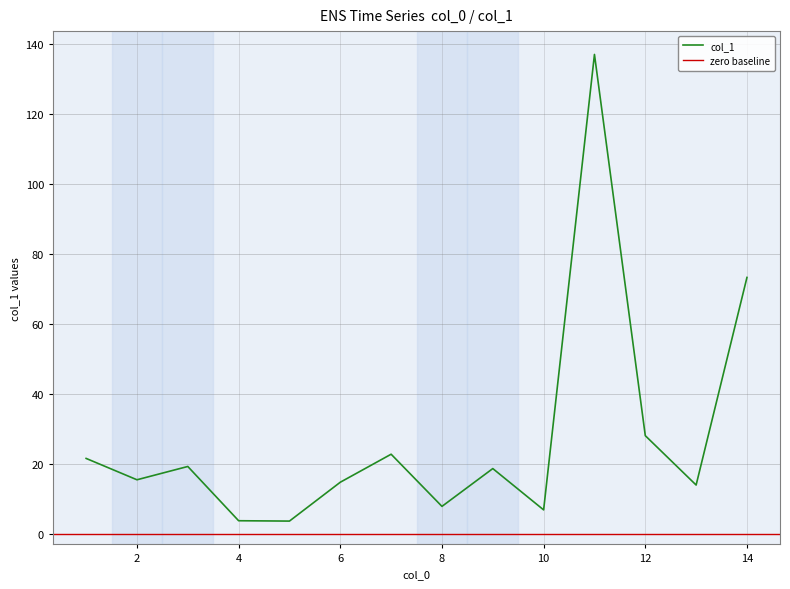

Which has a higher value, 9 or 10?

9